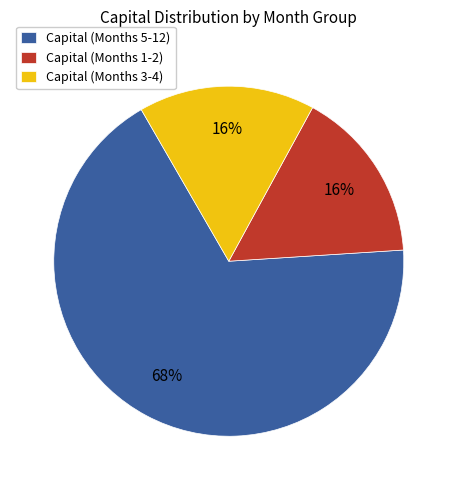

Is the sum of Capital (Months 1-2) and Capital (Months 5-12) greater than half?

Yes